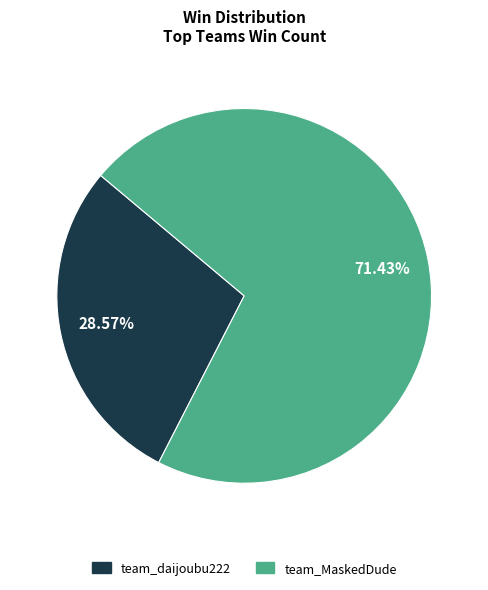

Which has a higher value, team_MaskedDude or team_daijoubu222?

team_MaskedDude